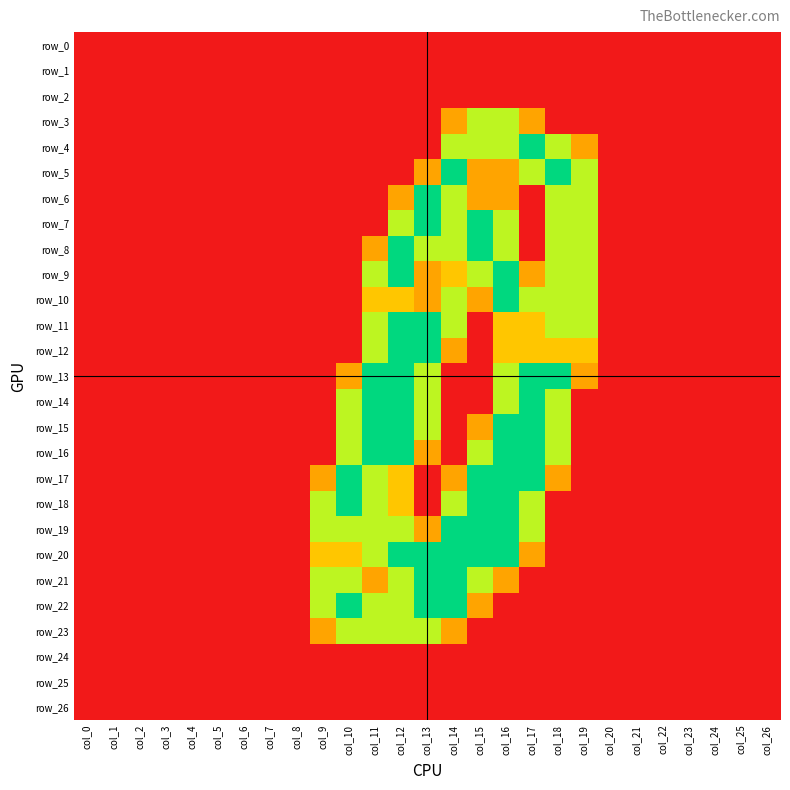

Which category has the lowest value in the row_17 series?

col_0